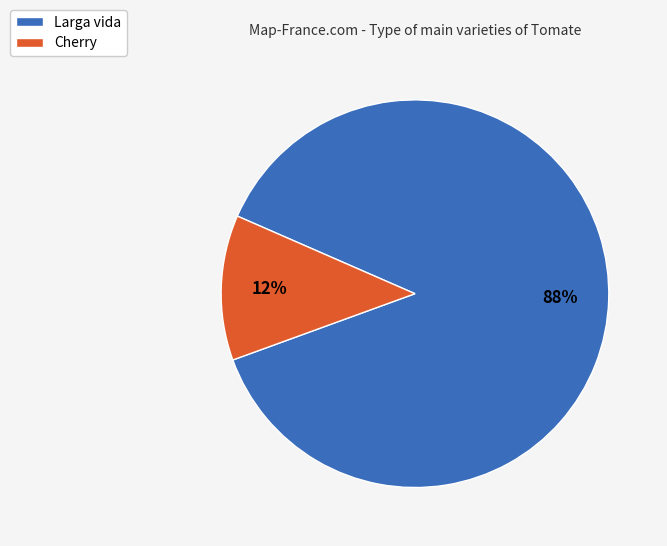

What is the smallest slice in the pie chart?

Cherry